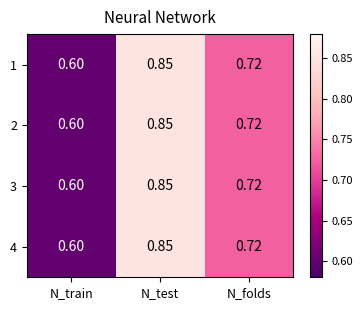

List the labels in order of 3 value, largest first.

N_test, N_folds, N_train